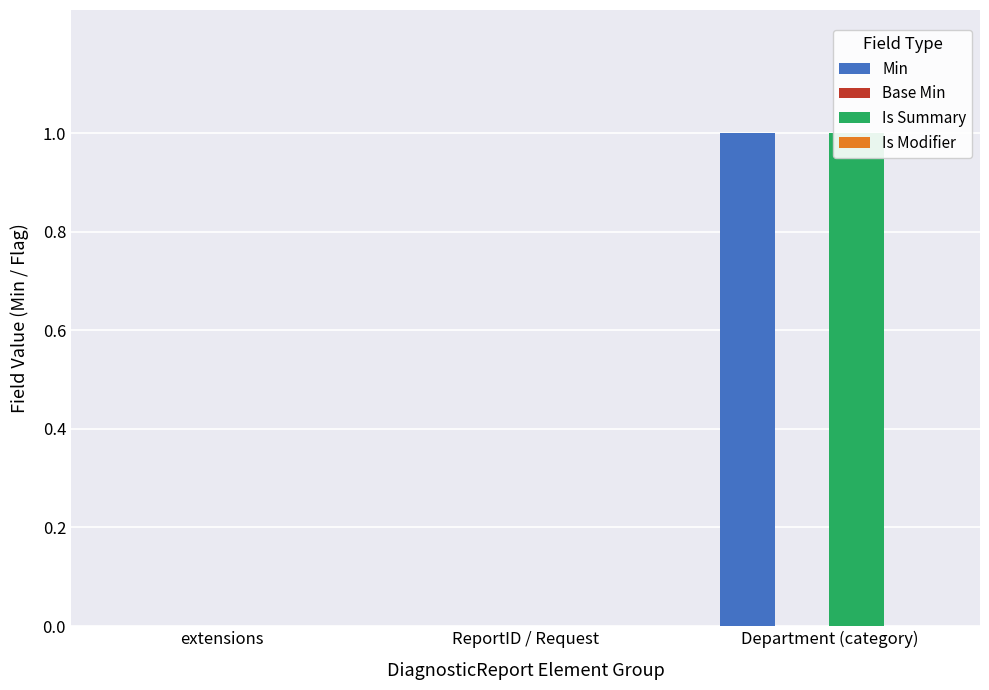

At how many categories does at least one series exceed 0?

1